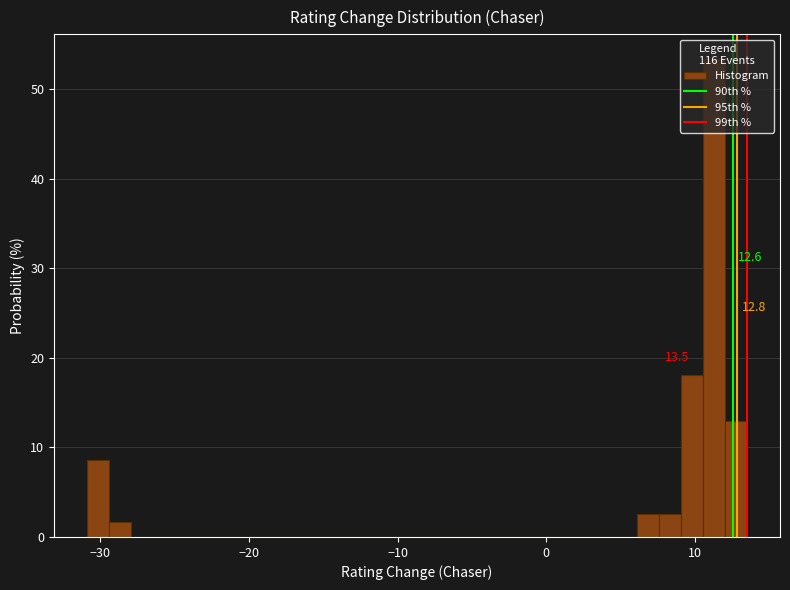

Read against the x-axis, roughly where is the centre of the tallest bar?

11